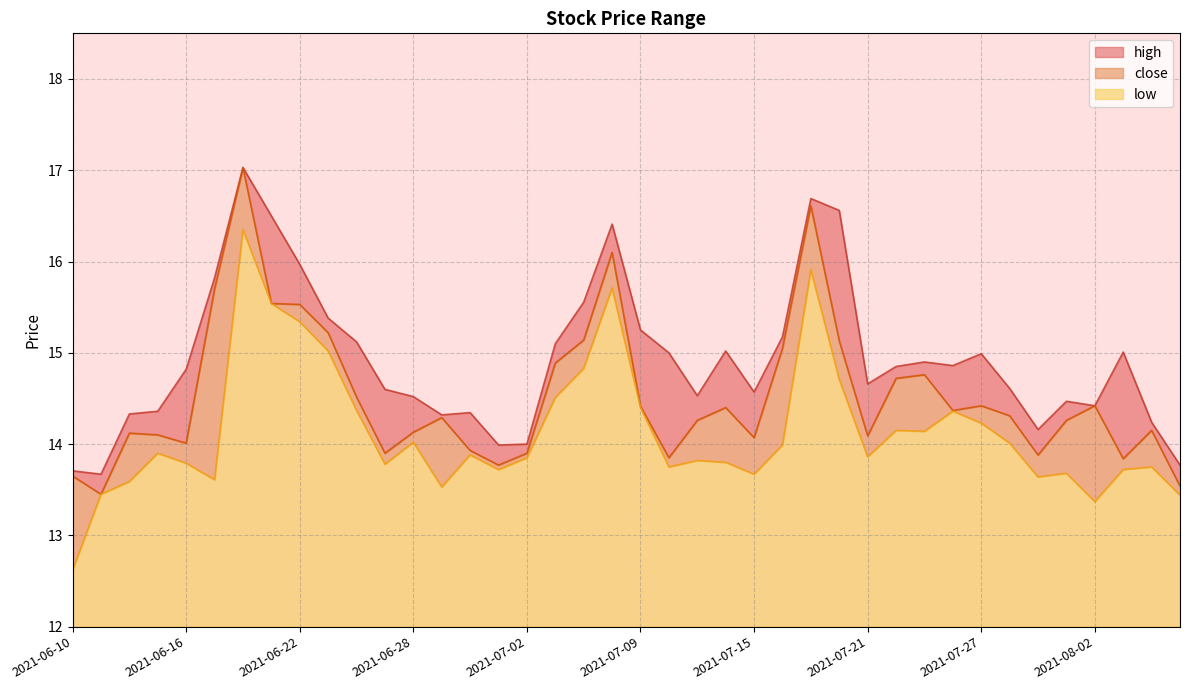

Which series changed the most between 2021-06-22 and 2021-07-09?

close